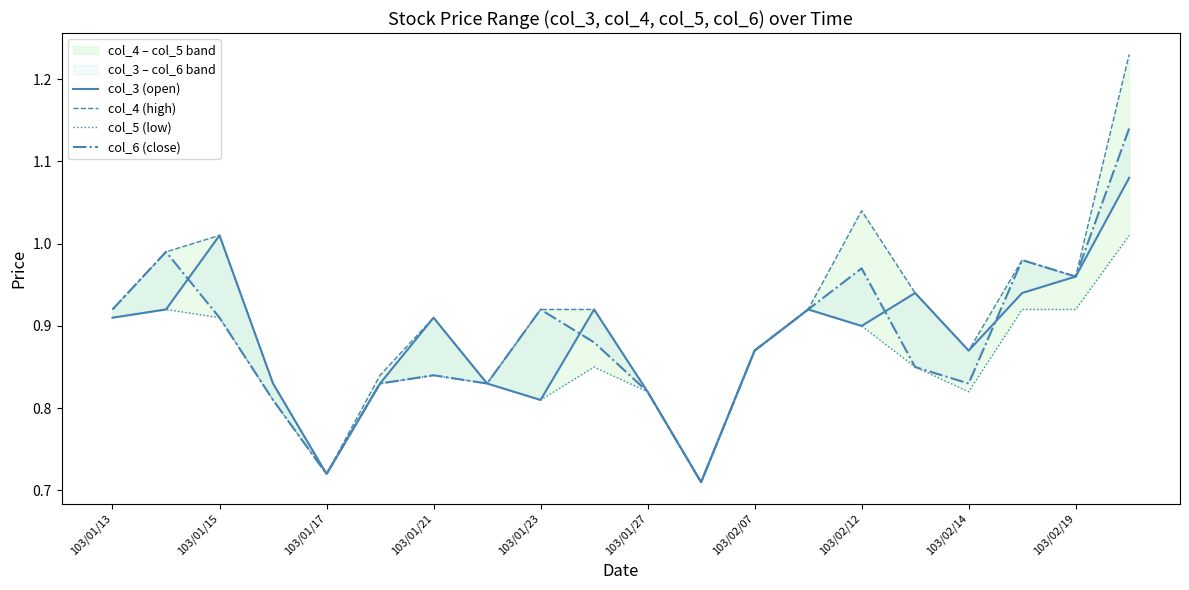

At which label is col_3 (open) closest to 0?

11